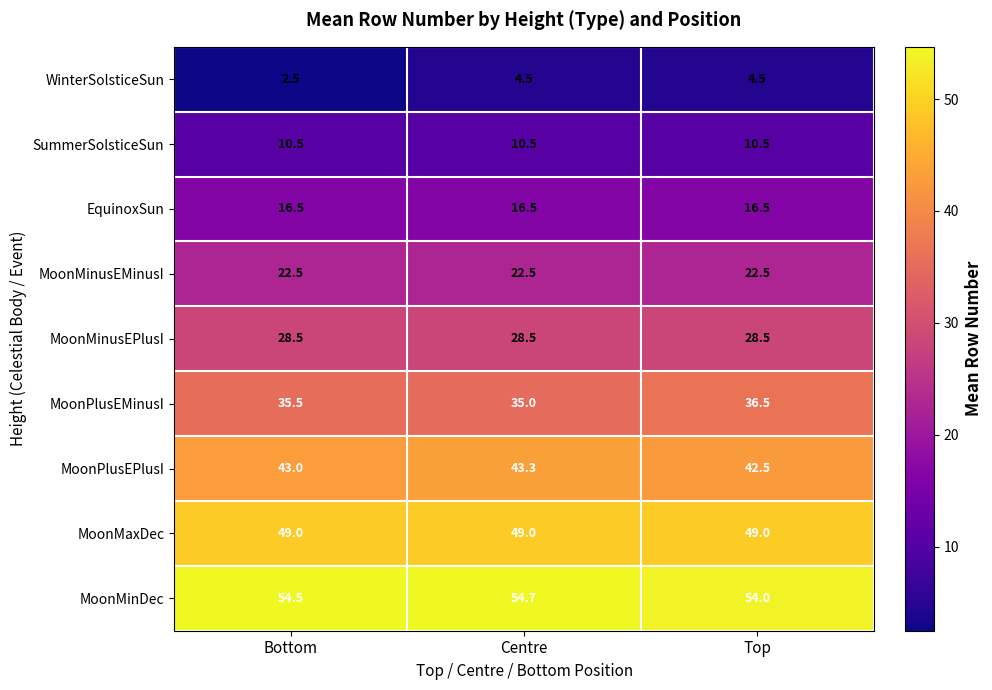

At how many categories does at least one series exceed 29?

3